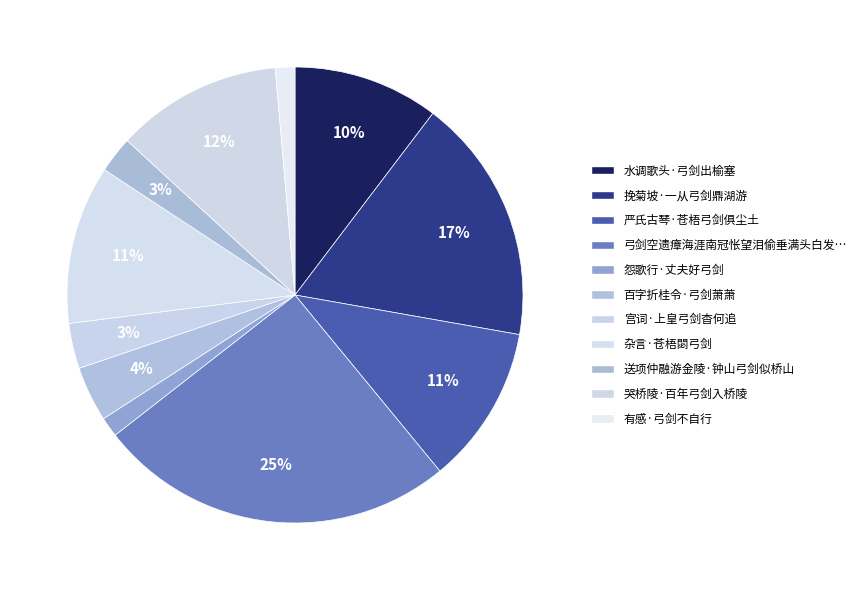

Is there a majority slice in this chart?

No